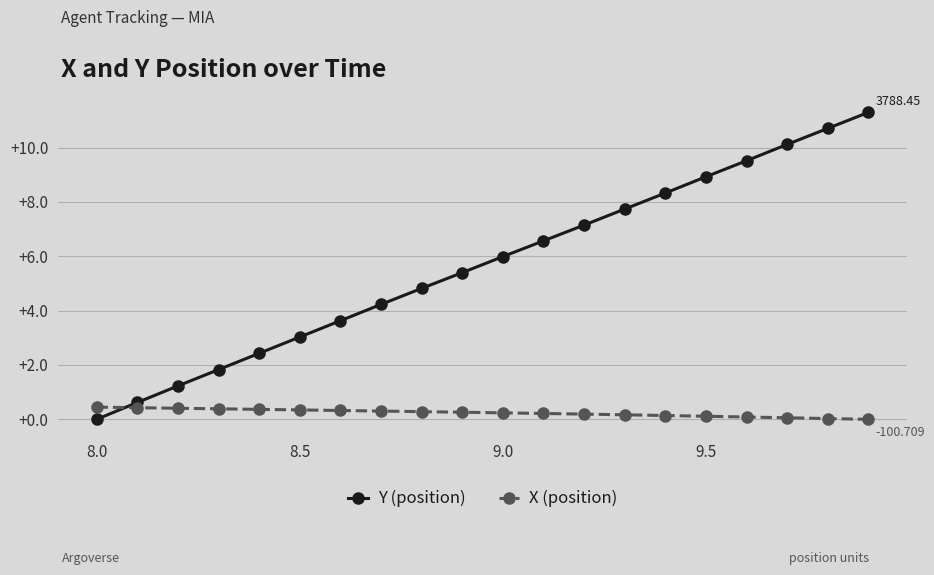

What is the maximum value shown in the chart?

11.3